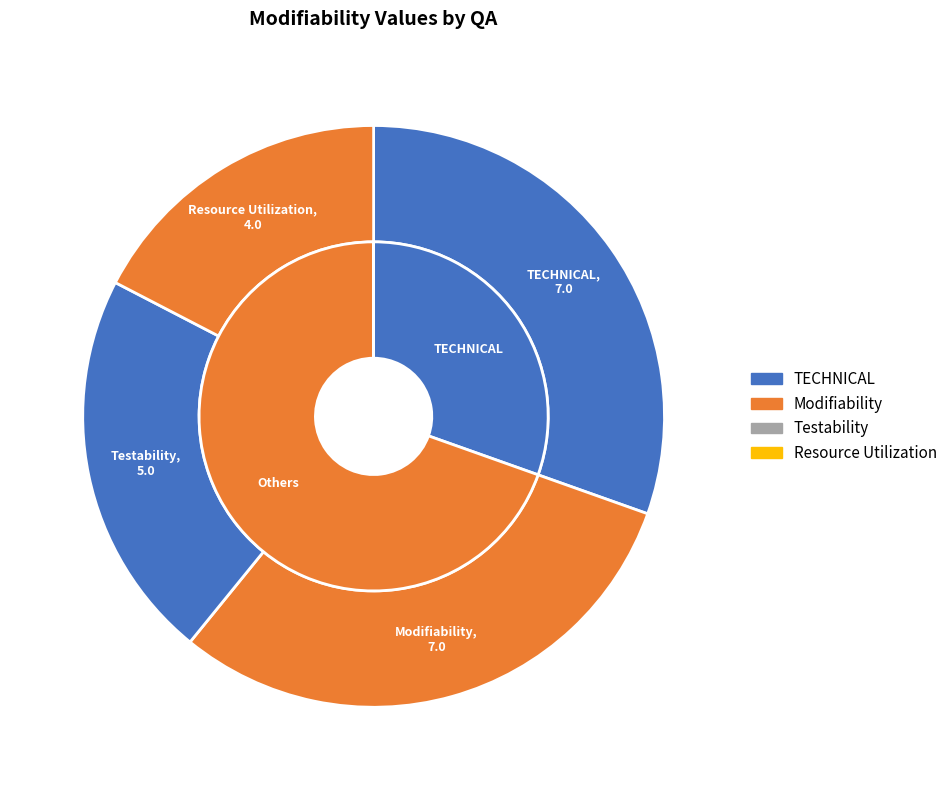

Between Resource Utilization and TECHNICAL, which is larger?

TECHNICAL